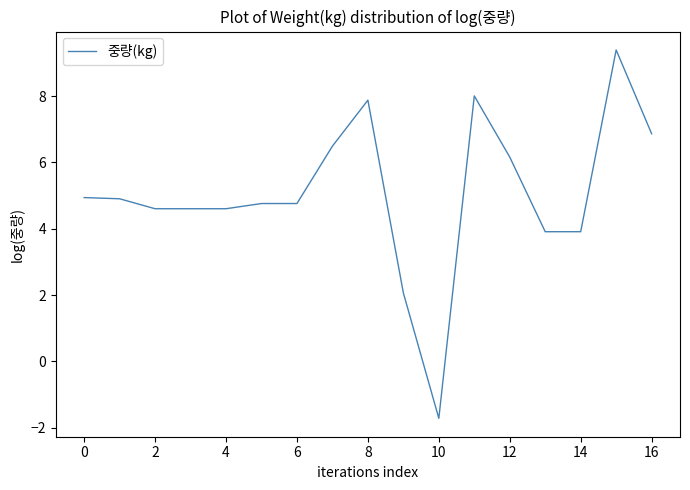

What is the difference between the maximum and minimum values?

11.1